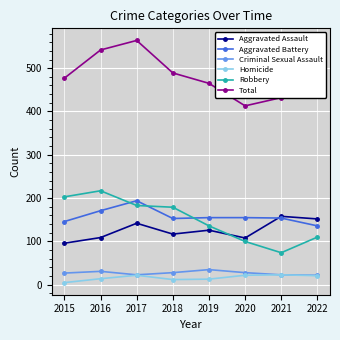

True or false: Aggravated Battery has a value of 293 at 2017.

False